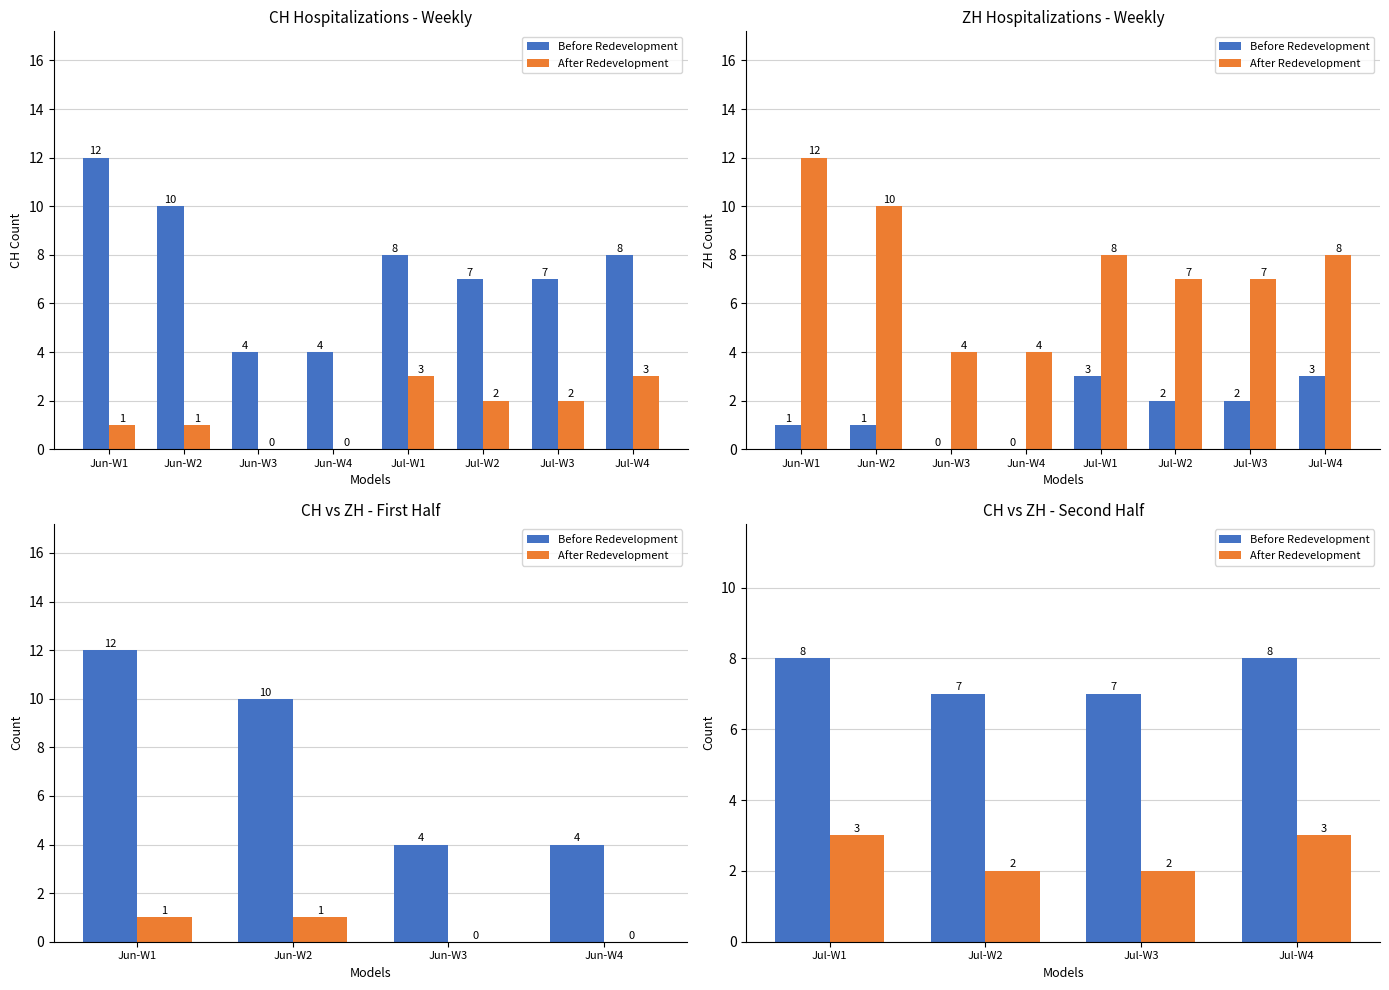

Are the bars grouped side by side (vs. stacked)?

Yes